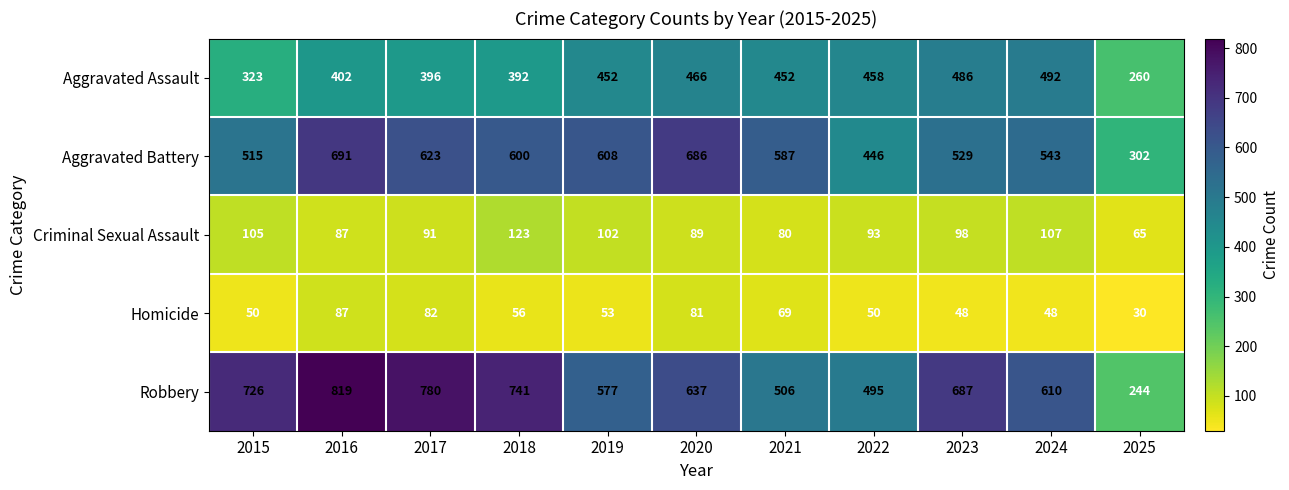

At which label is Homicide closest to 58?

2018